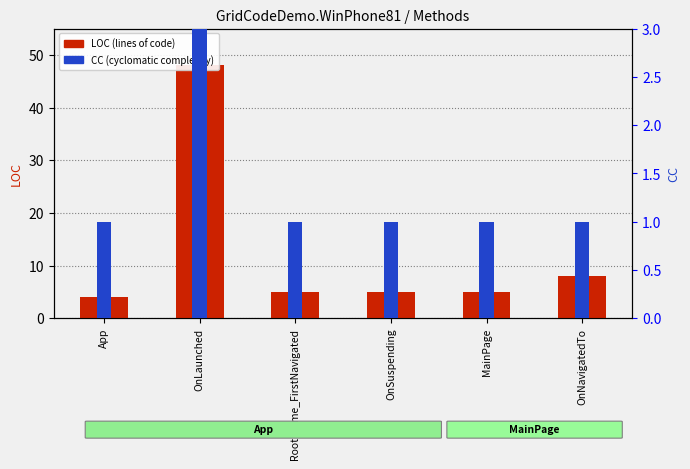

Which series reaches the minimum Y coordinate?

CC